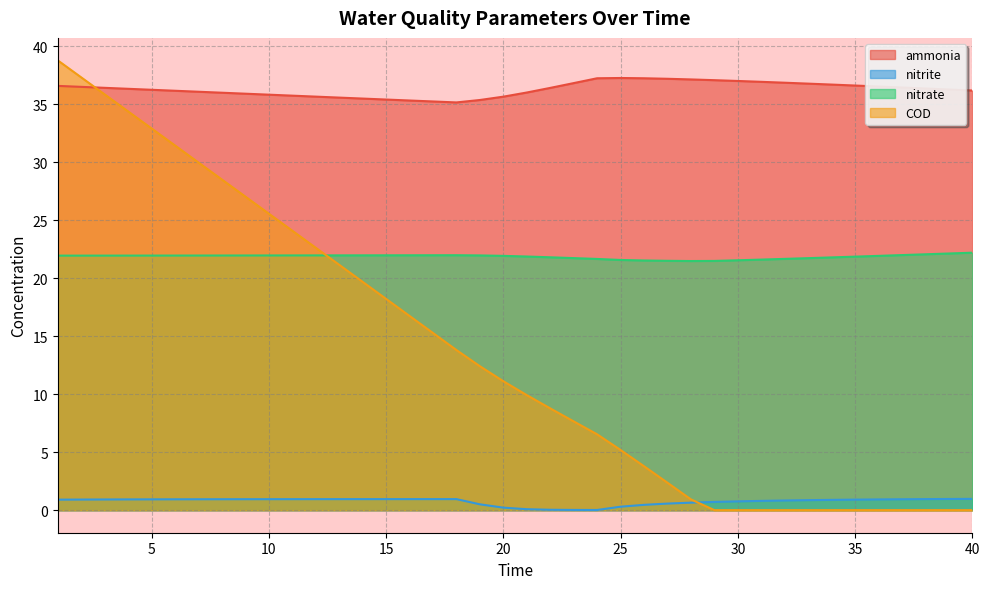

Where does the ammonia series first go above 36?

1